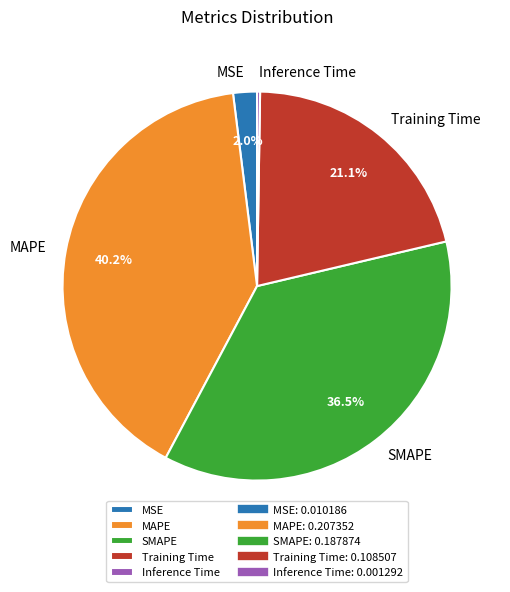

True or false: Training Time accounts for 21% of the total.

True